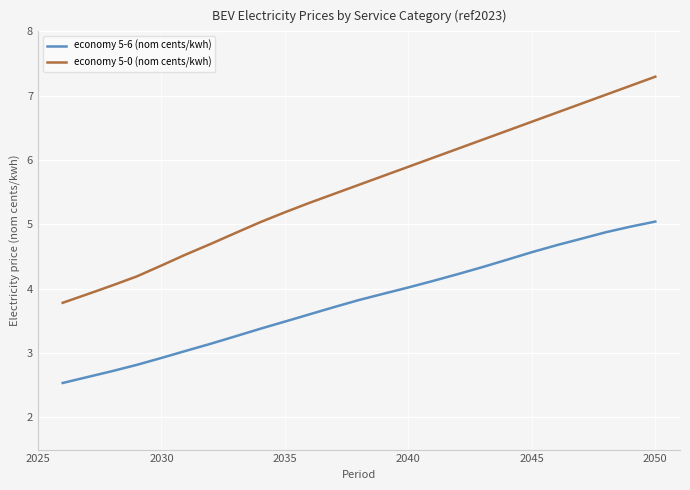

Which series has the widest spread of values?

economy 5-0 (nom cents/kwh)